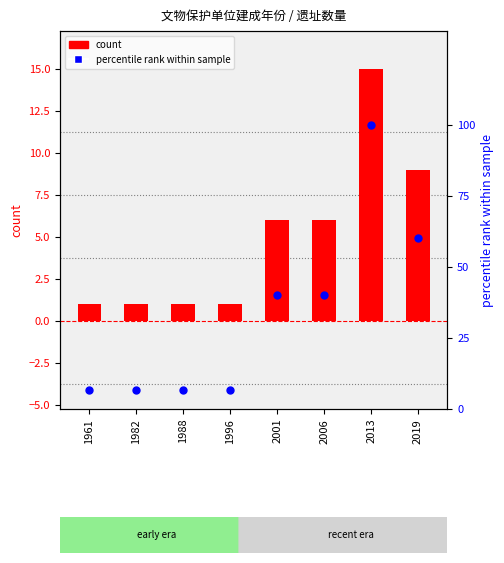

At how many categories does at least one series exceed 77?

1